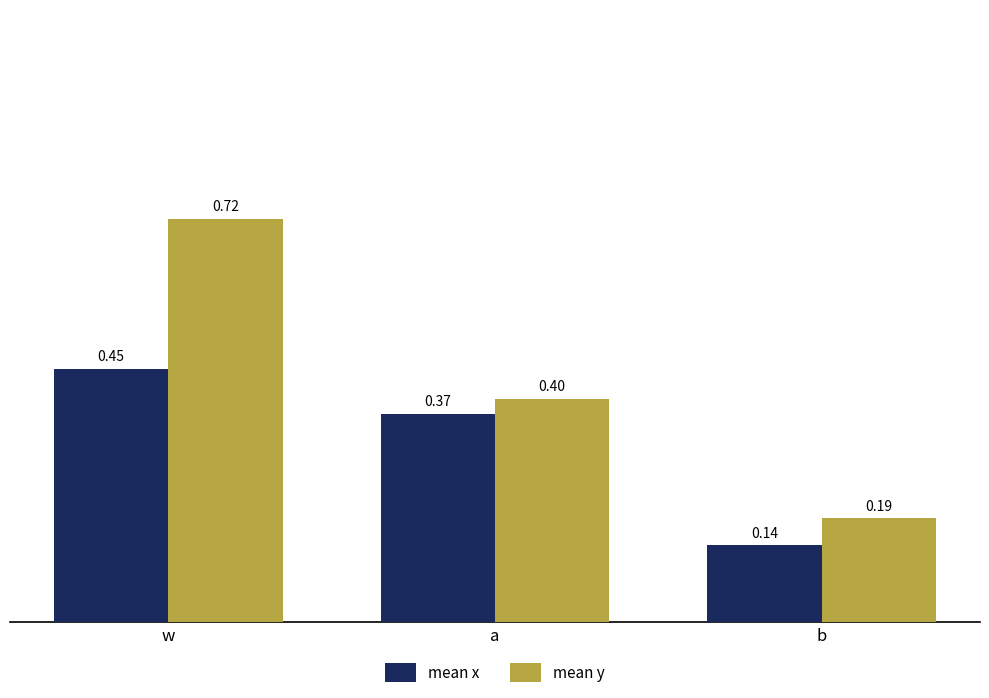

Which category has the highest value across all series?

w